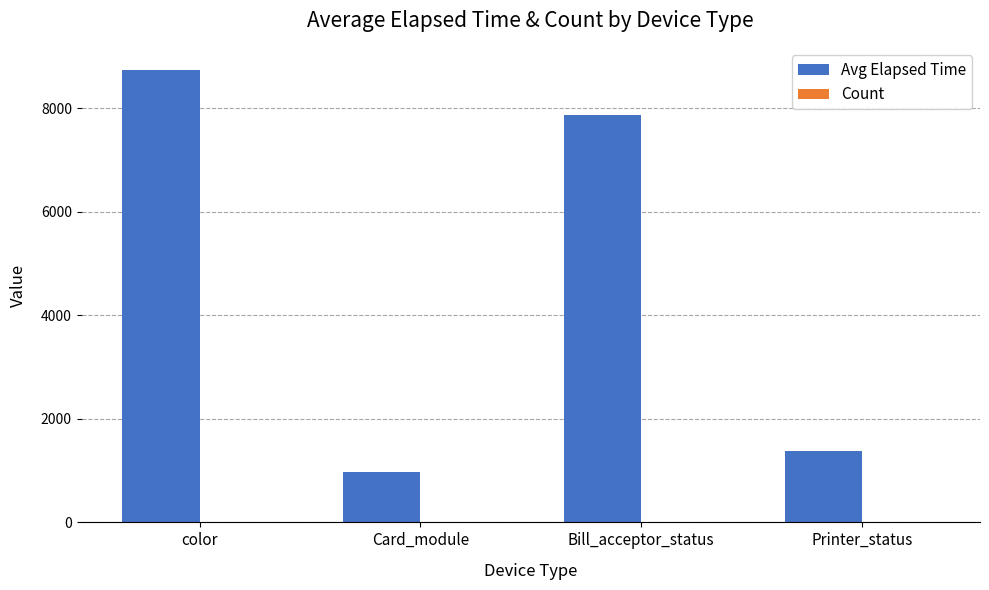

At which label is Avg Elapsed Time closest to 4849?

Bill_acceptor_status